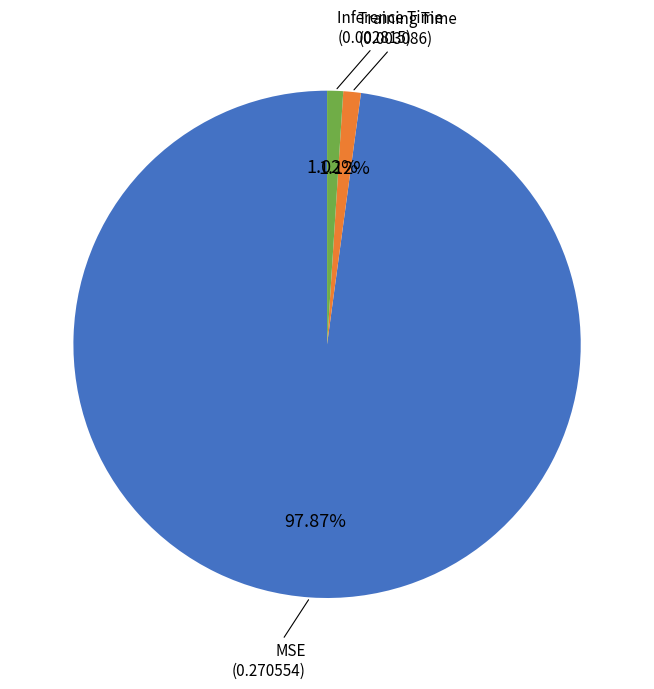

Is there a majority slice in this chart?

Yes